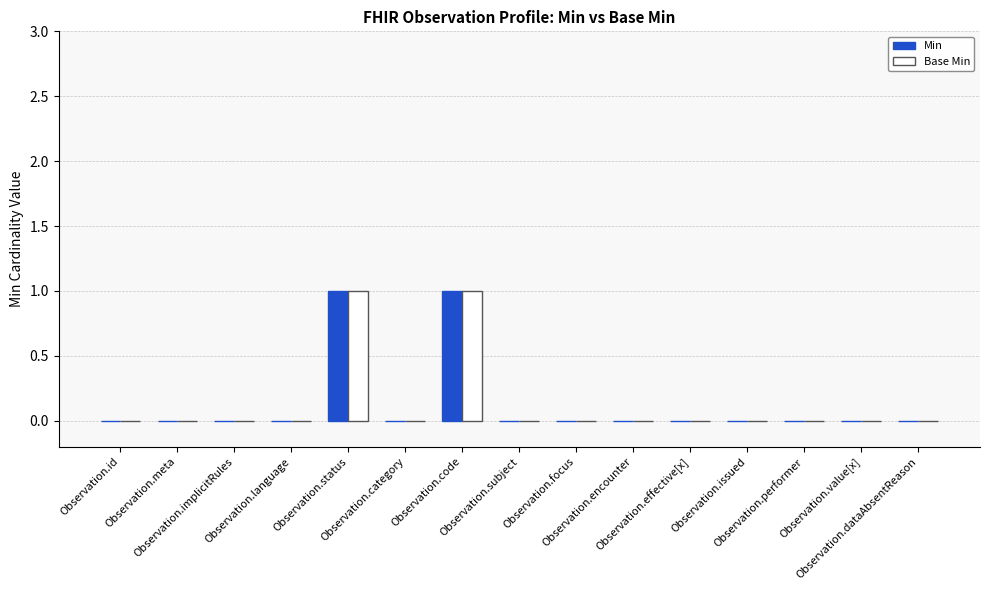

Does the chart contain stacked bars?

No